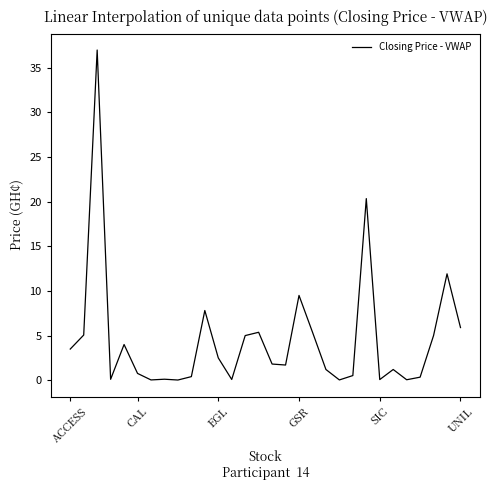

What is the maximum value shown in the chart?

37.0